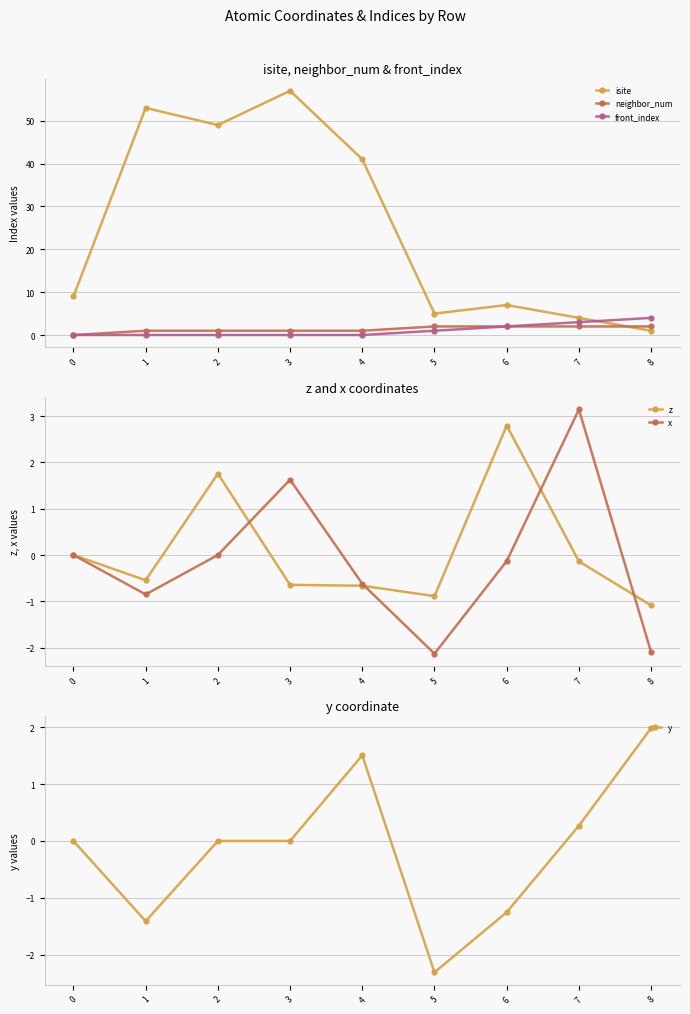

What is the value of the front_index point at the 8th from the left?

3